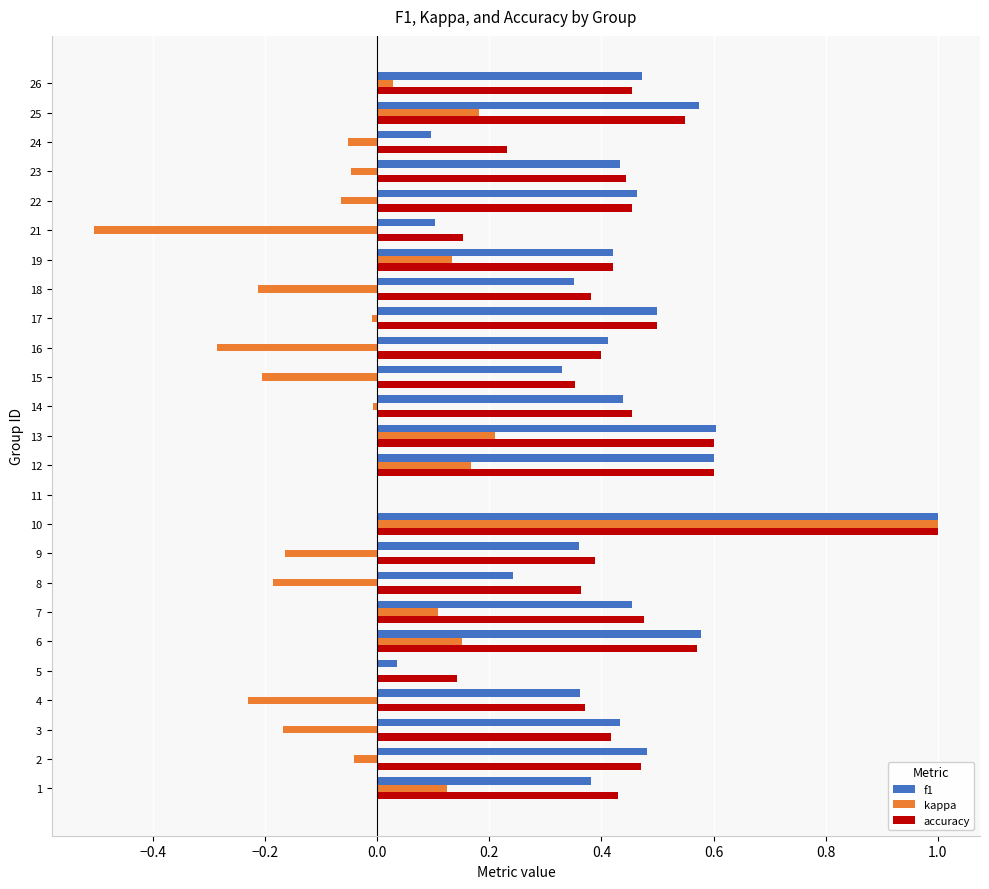

True or false: accuracy has a value of 0.3 at 2.

False